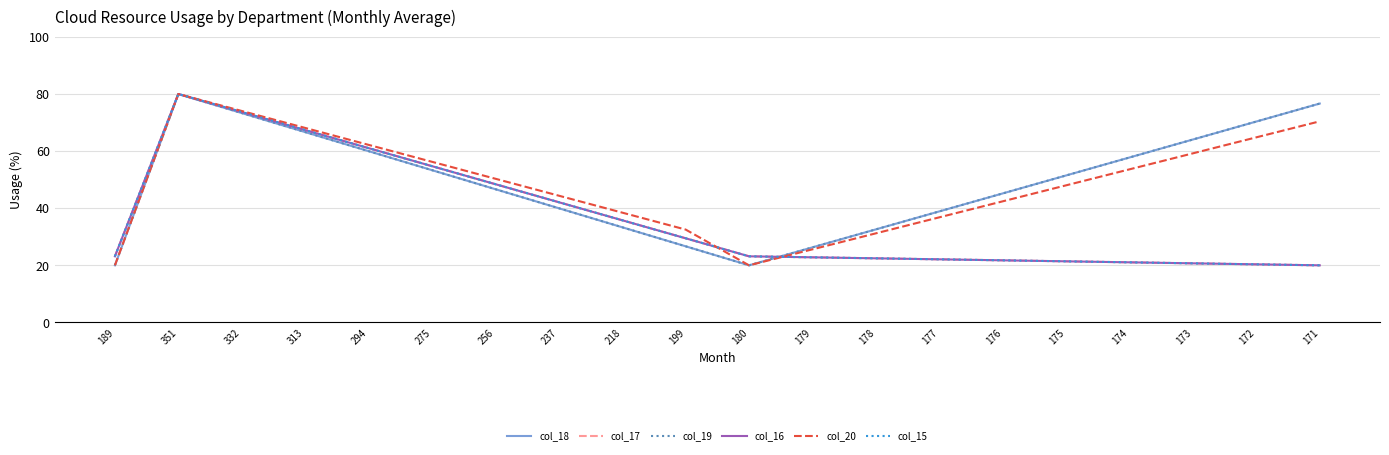

True or false: col_17 and col_19 intersect in this chart.

True